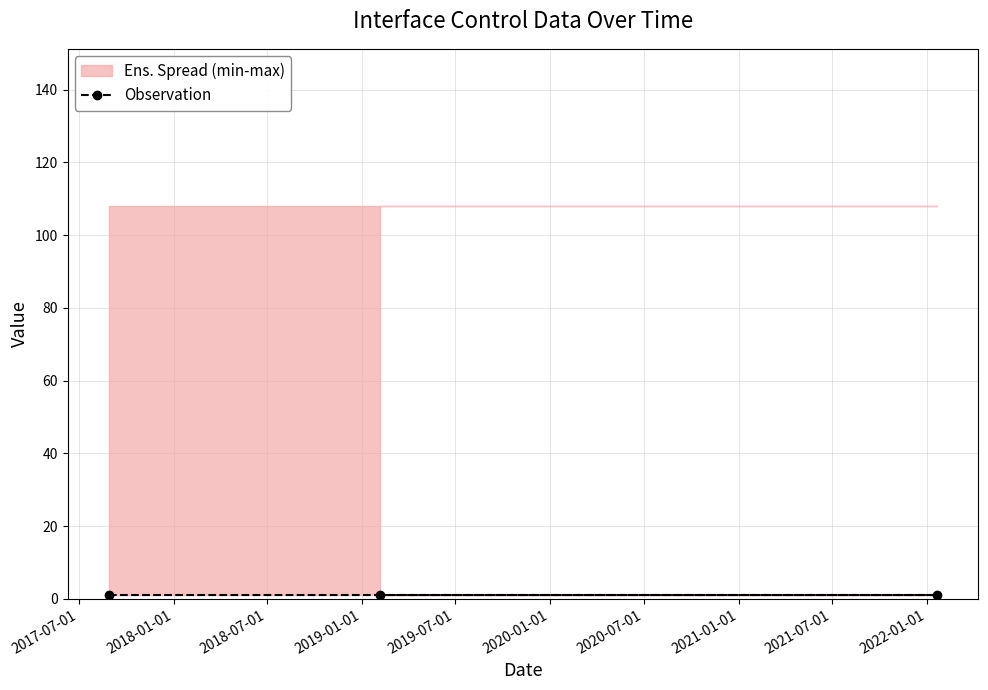

At which category is the sum across all series the highest?

2017-08-29